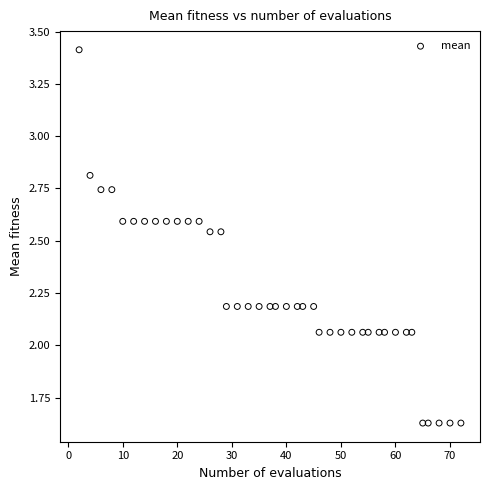

What is the range of X values (max minus min)?

70.0